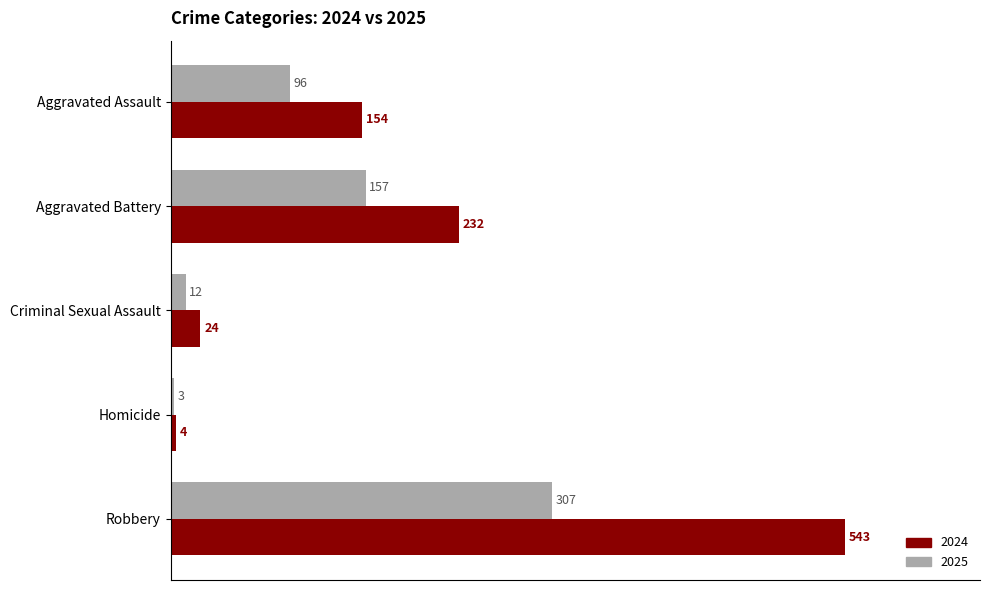

What is the smallest value displayed?

3